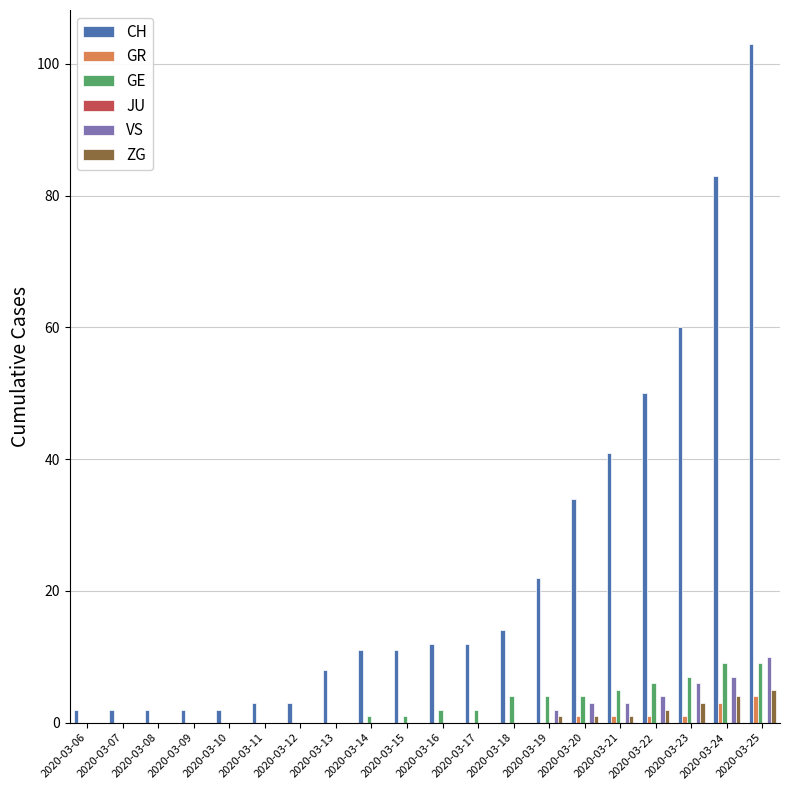

How many data points does each series have?

20